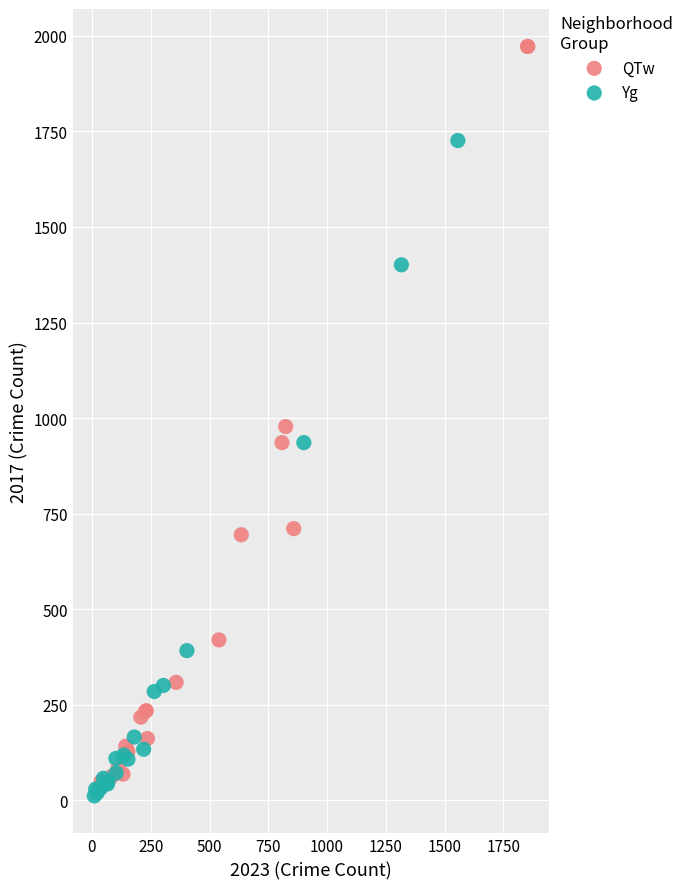

Which series reaches the maximum Y coordinate?

QTw